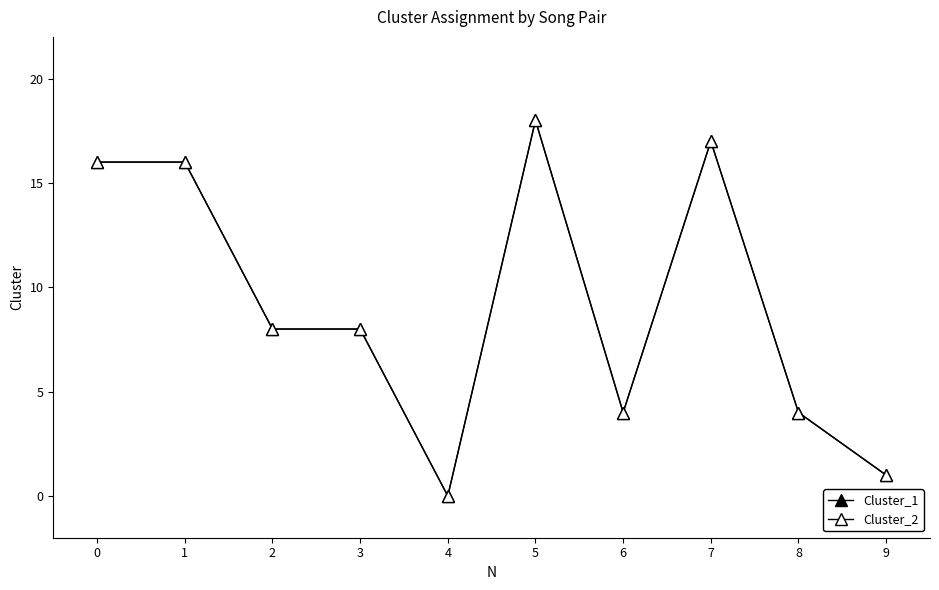

At which category is the sum across all series the highest?

5